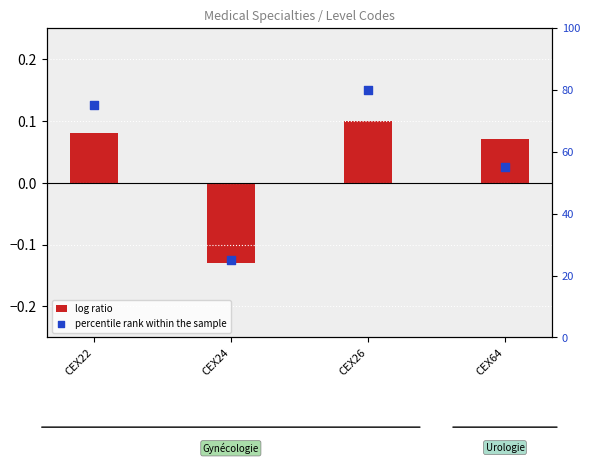

What are all the series names shown in the legend?

log ratio, percentile rank within the sample